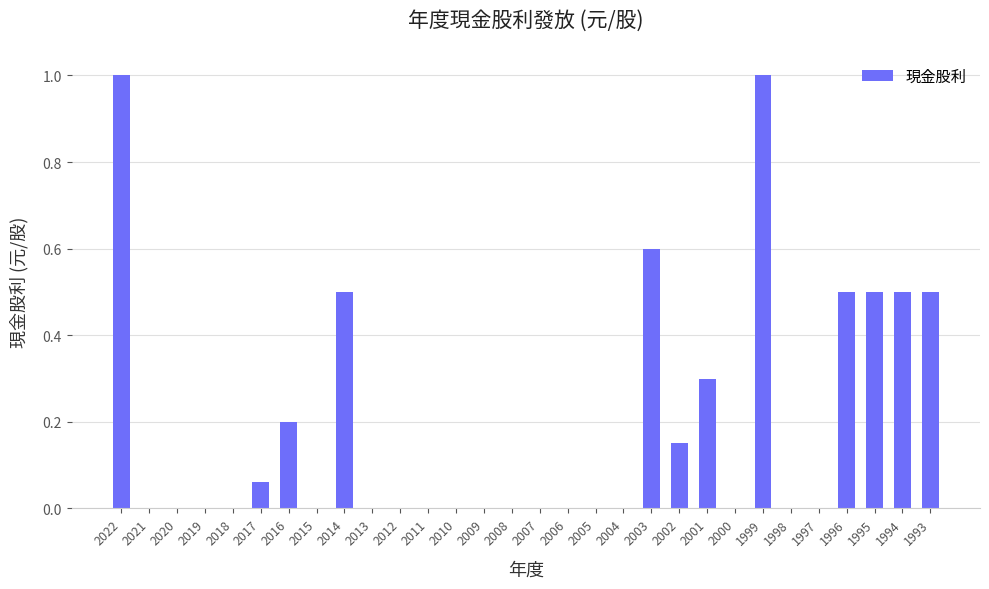

What is the sum of all values?

5.8